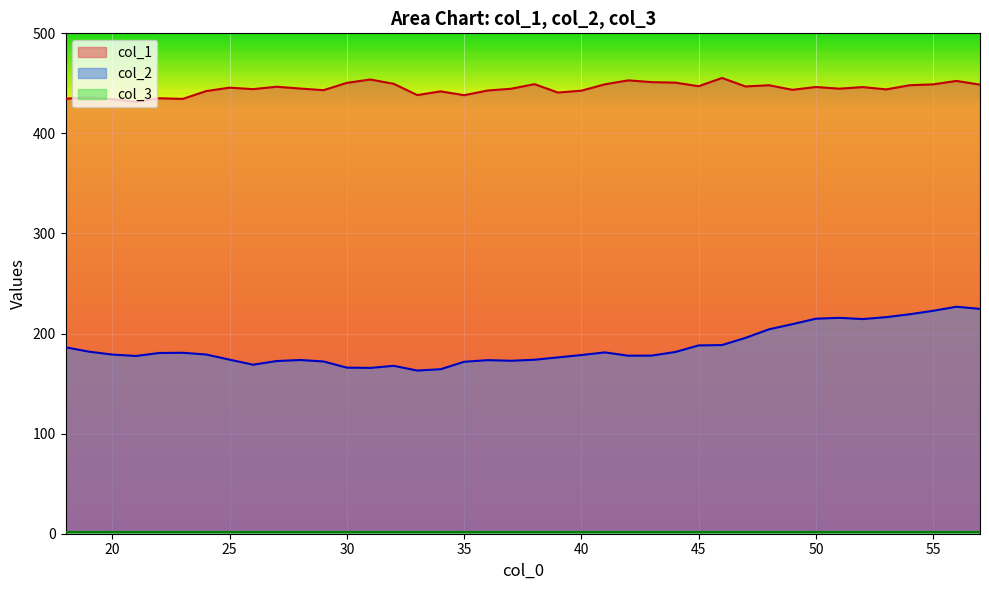

What is the highest value of the col_2 series?

226.8